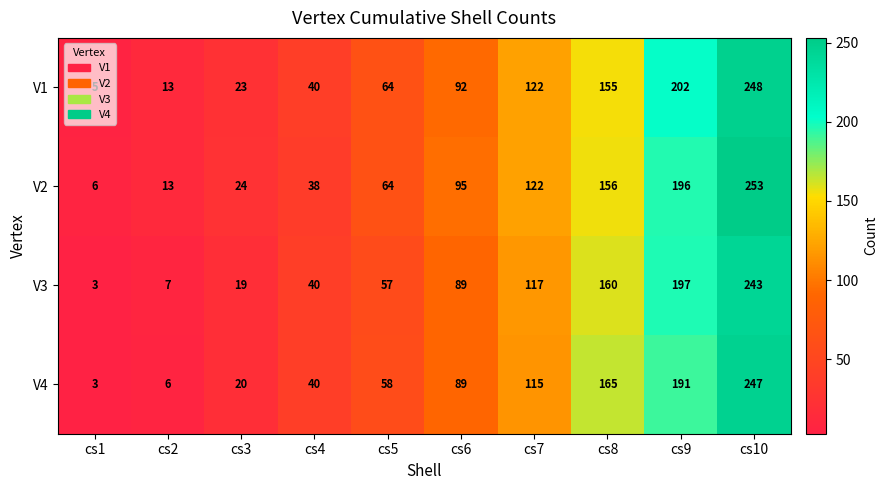

True or false: V2 has a value of 4 at cs1.

False